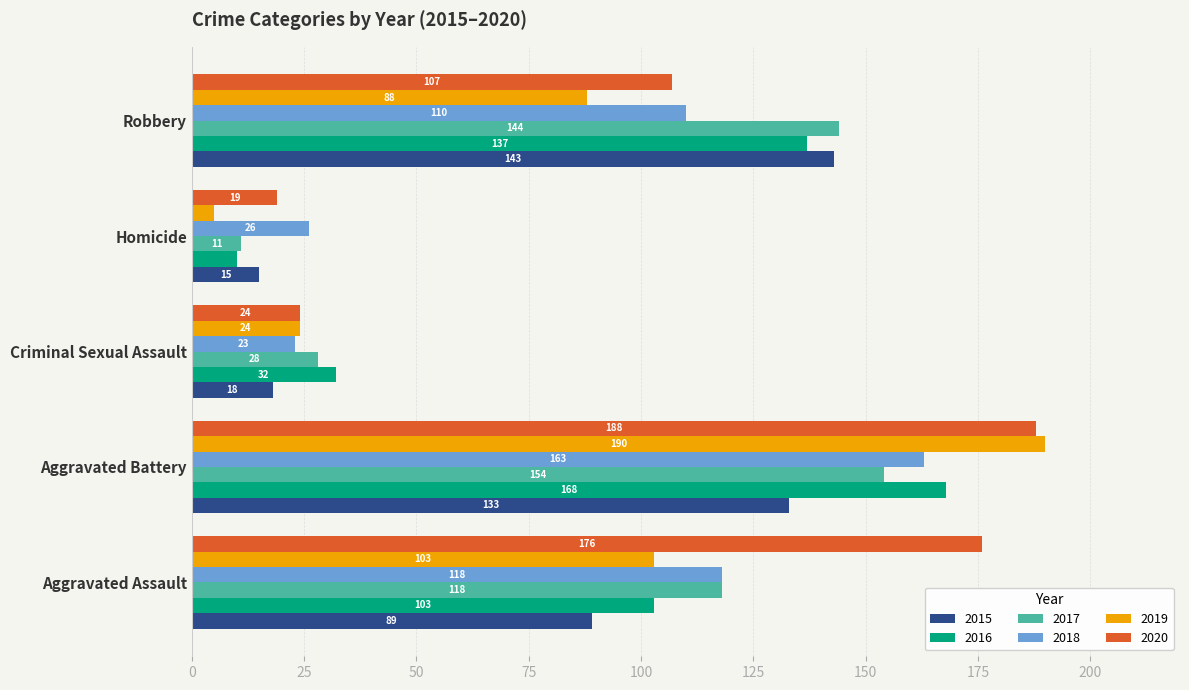

Rank the categories by 2016 value from highest to lowest.

Aggravated Battery, Robbery, Aggravated Assault, Criminal Sexual Assault, Homicide